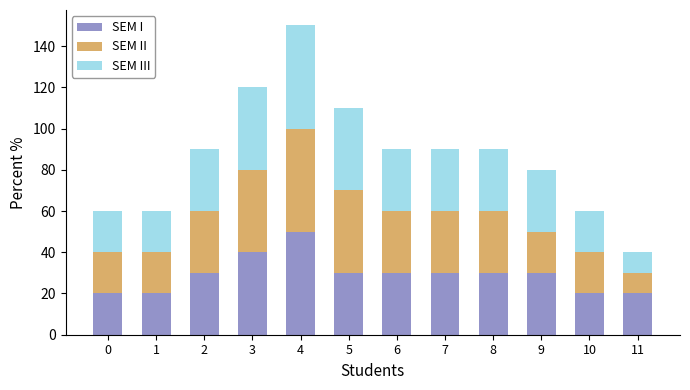

What is the difference between the maximum and minimum values in the SEM I series?

30